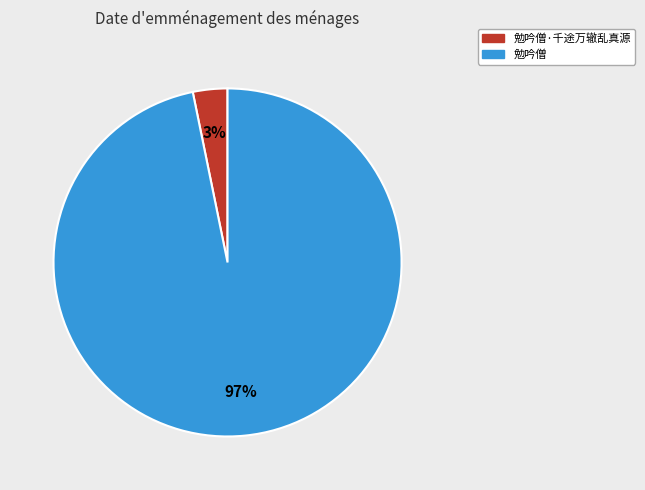

To the nearest percent, what is the difference between the largest and smallest slice percentages?

94%